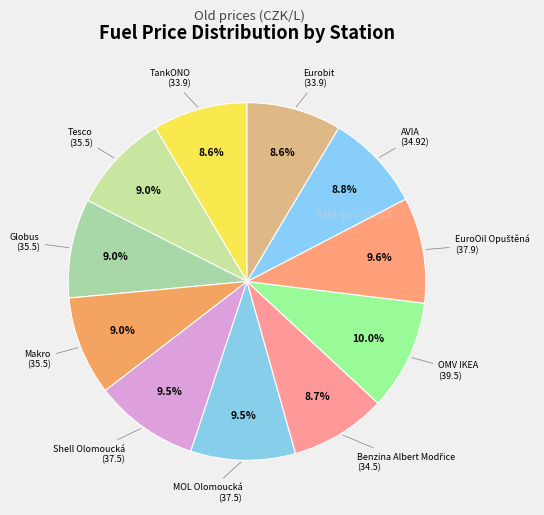

How many segments does this pie chart have?

11